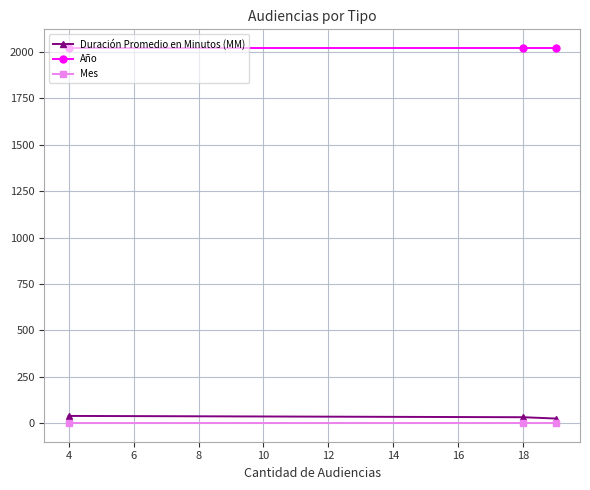

What is the sum of all Duración Promedio en Minutos (MM) values?

96